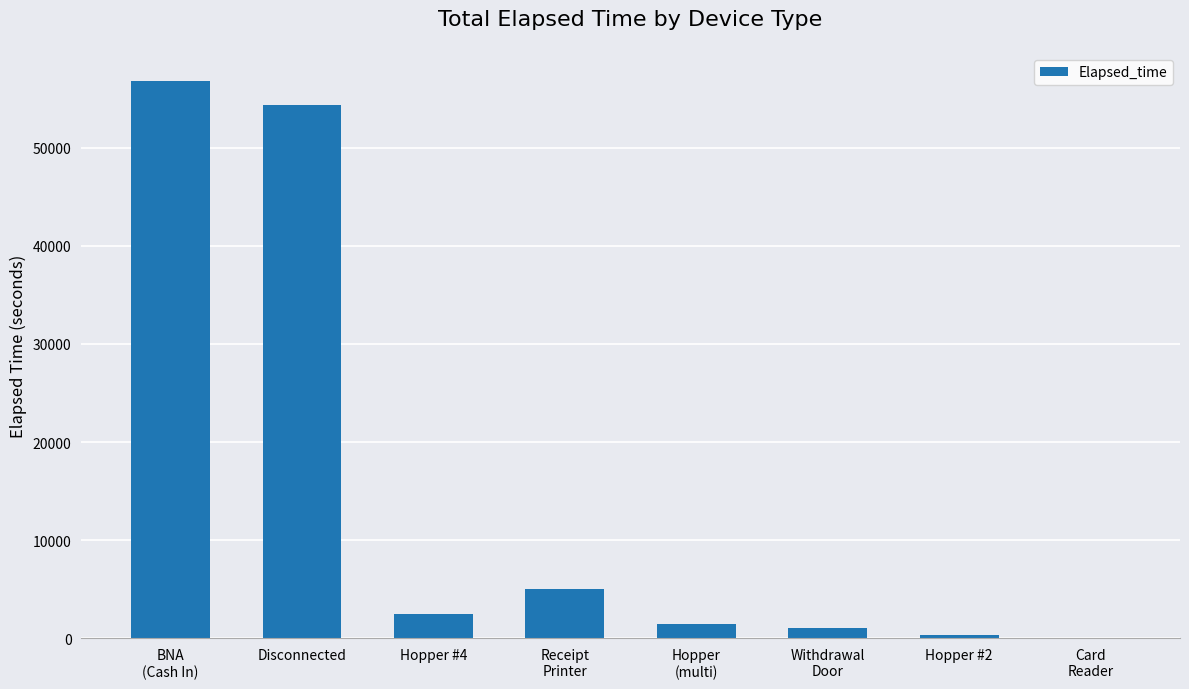

Reading right to left, list all the values displayed in this chart.

0	333	1086	1437	5067	2487	54312	56817